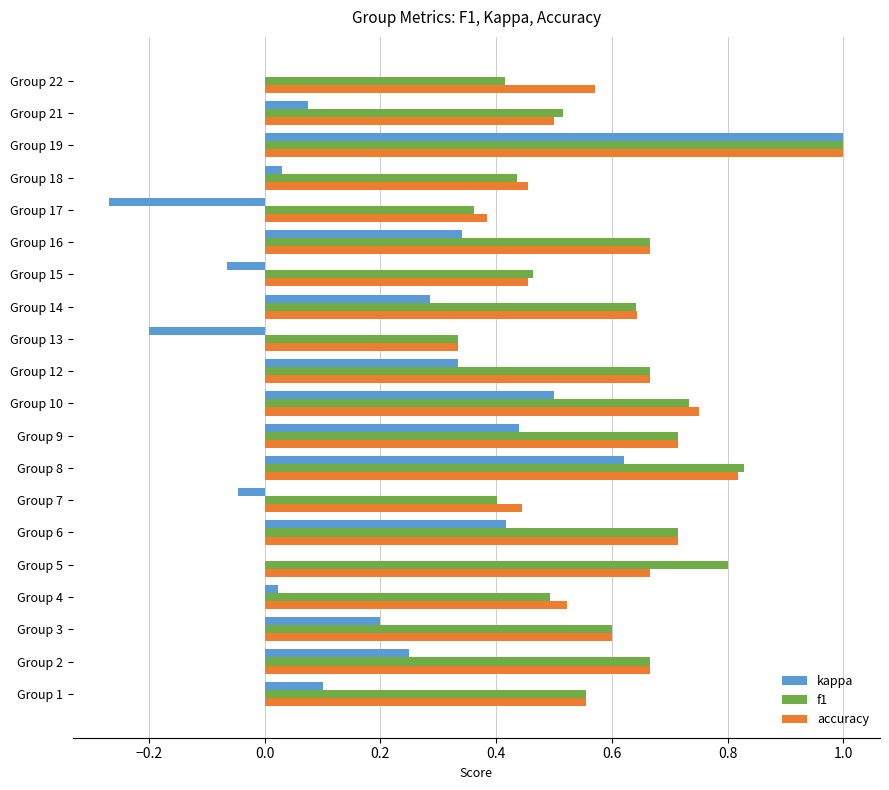

Between Group 17 and Group 18, which series saw the biggest shift?

kappa